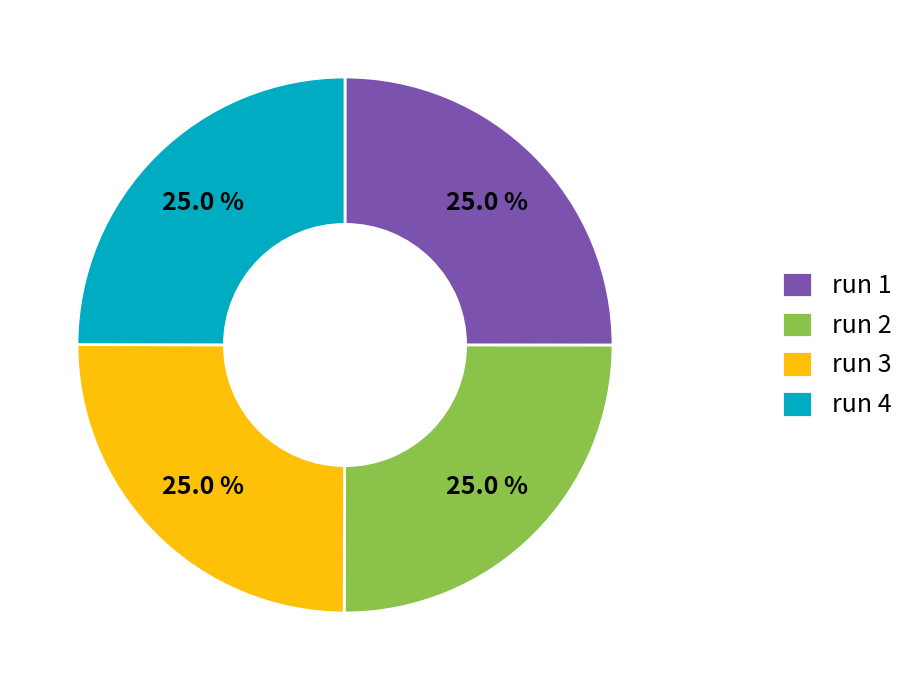

Combined, what portion of the pie is run 4 and run 1?

50.0%